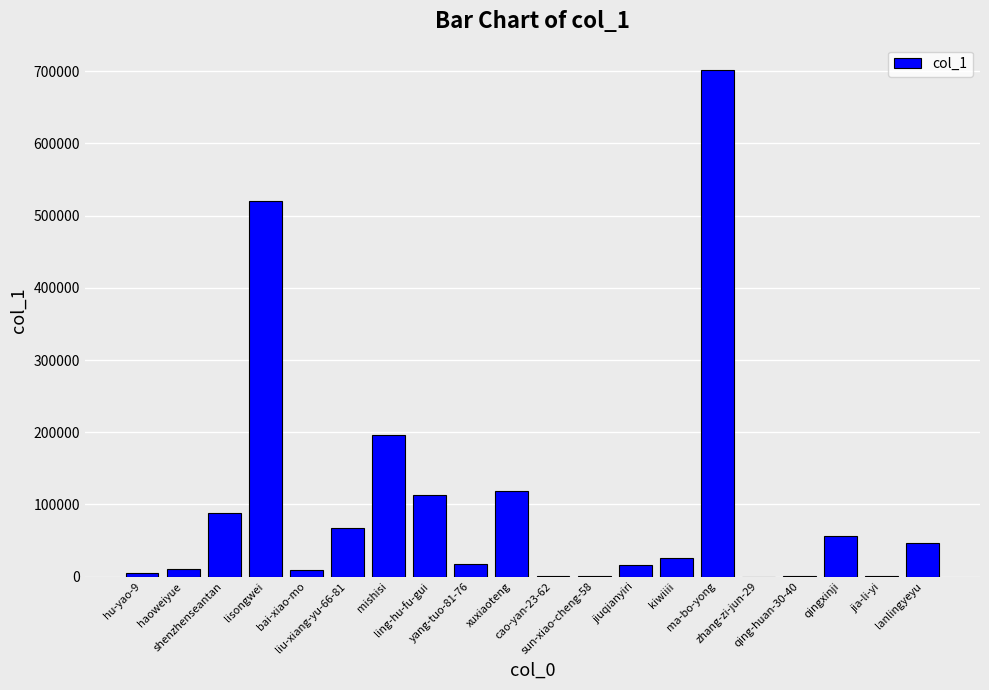

Which has a higher value, kiwiiii or hu-yao-9?

kiwiiii